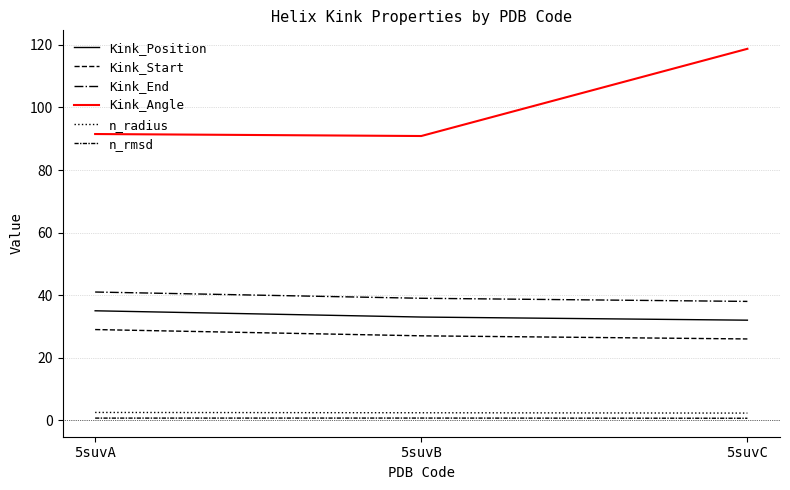

Does the chart have visible grid lines?

Yes